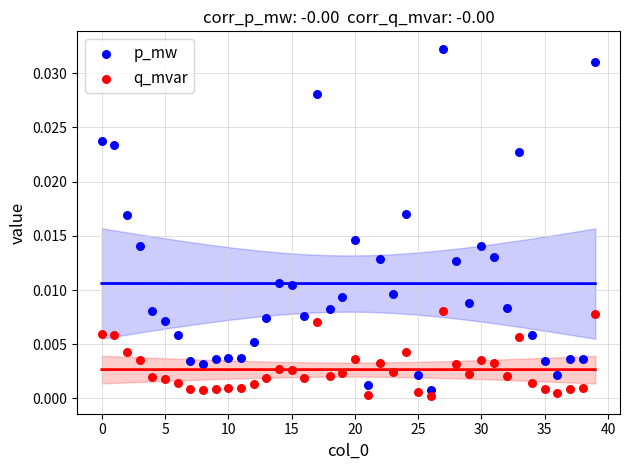

Which series contains the highest Y value?

p_mw